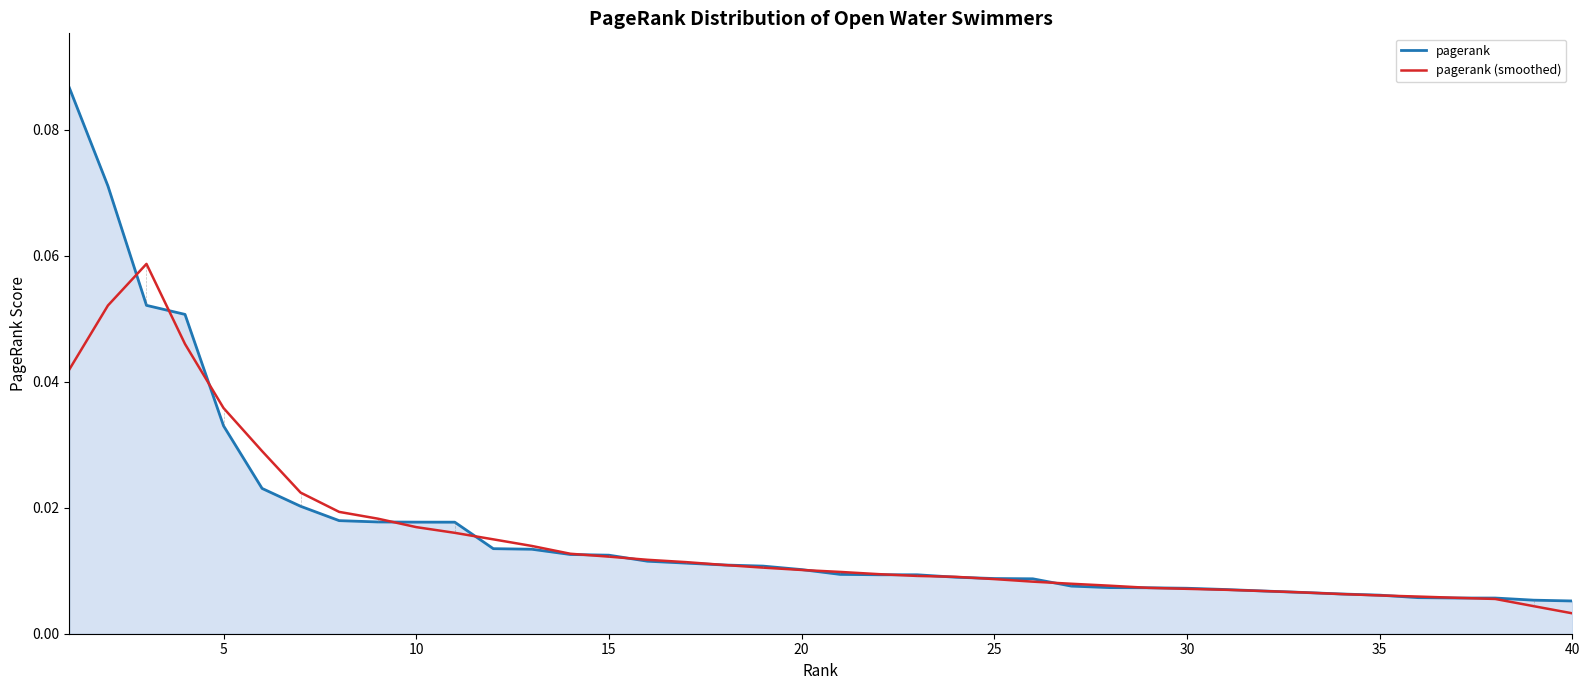

Which series has the largest range (max minus min)?

pagerank